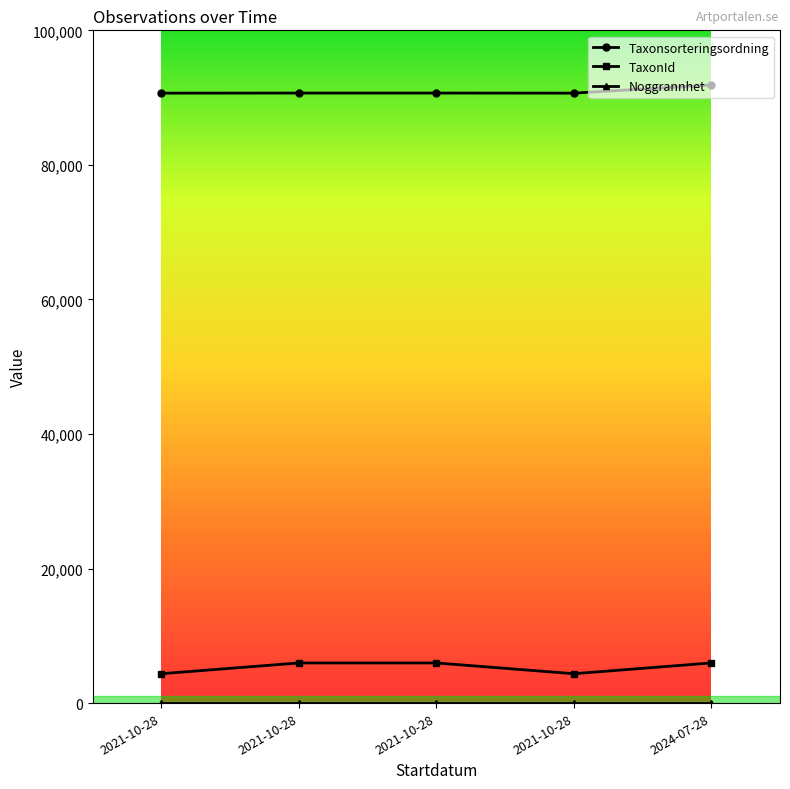

What is the label of the 3rd point from the right?

2021-10-28